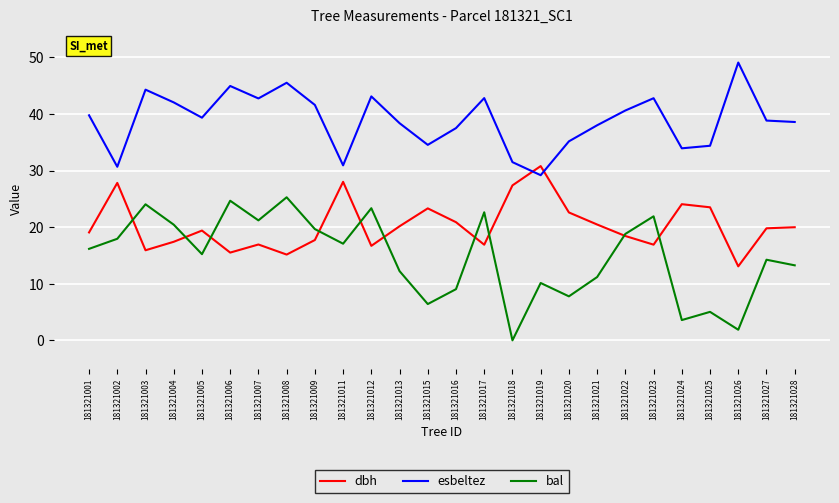

Where does the esbeltez series first go above 39?

181321001